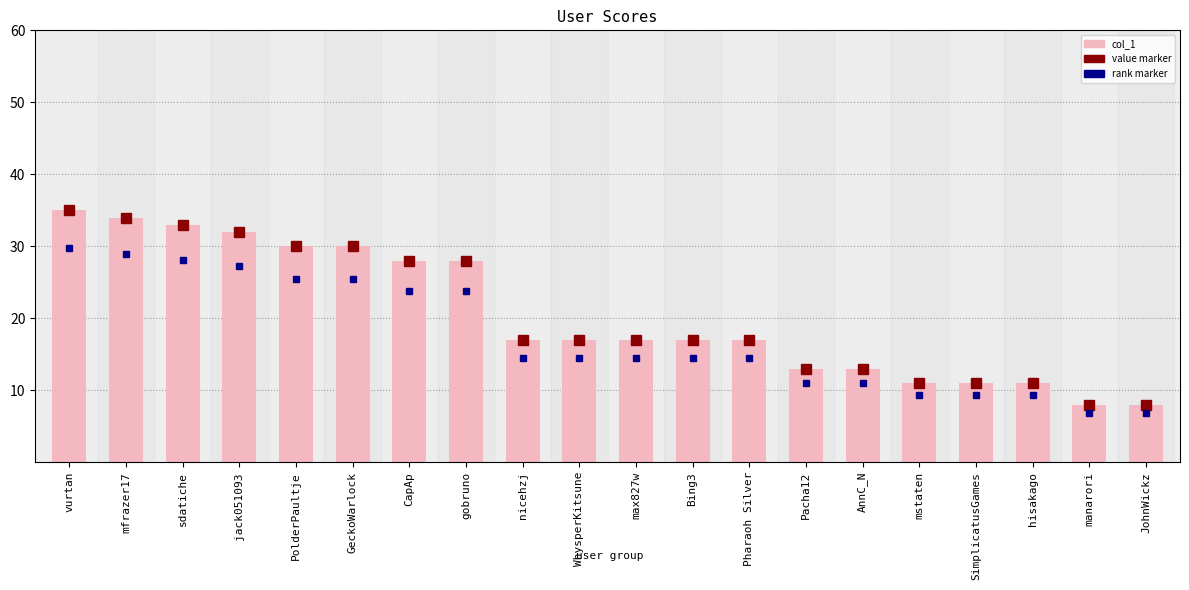

Which category has the highest value in the value marker series?

vurtan